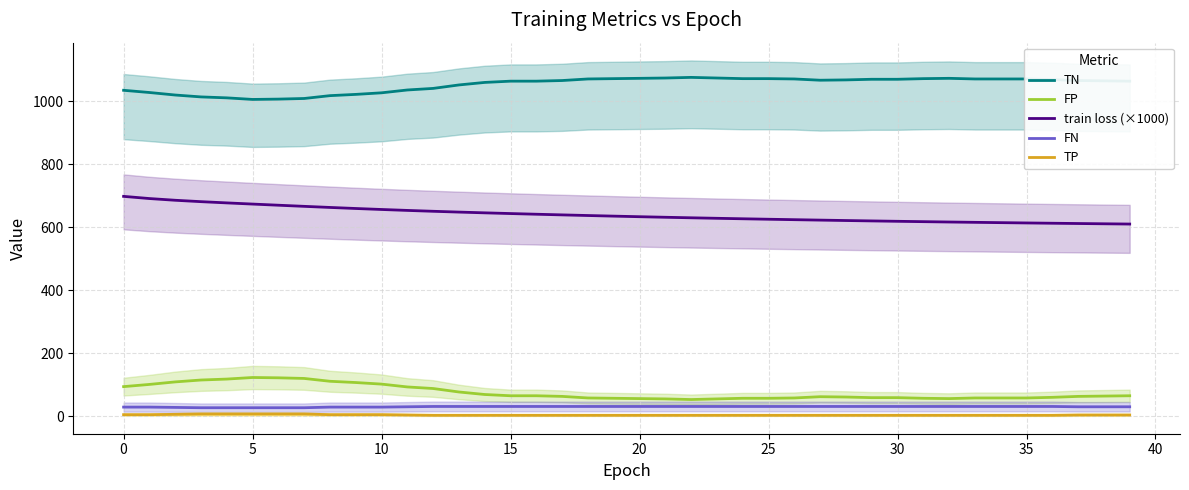

The FN series shows 31.0 at 18. True or false?

True